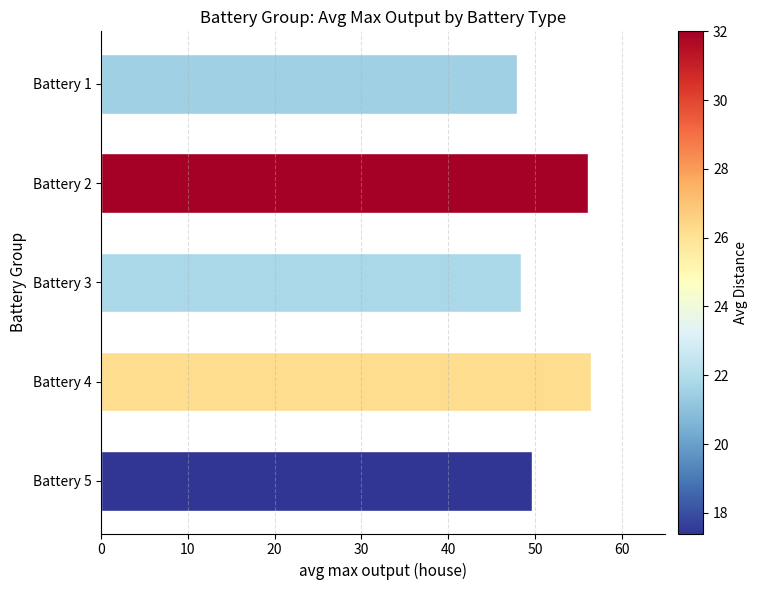

Are the bars horizontal?

Yes